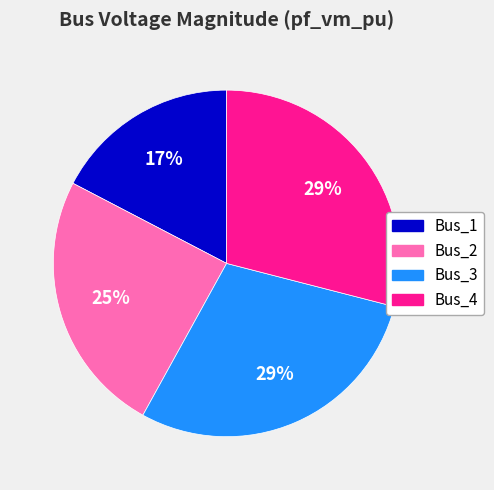

Is there a majority slice in this chart?

No